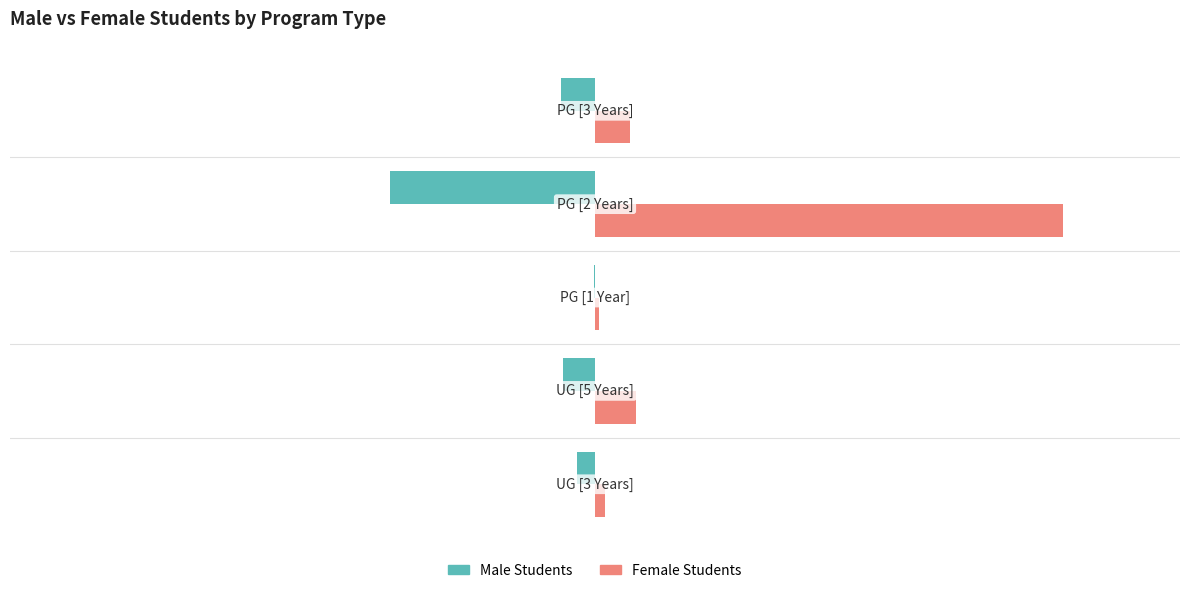

Which series has the largest total across all categories?

Female Students